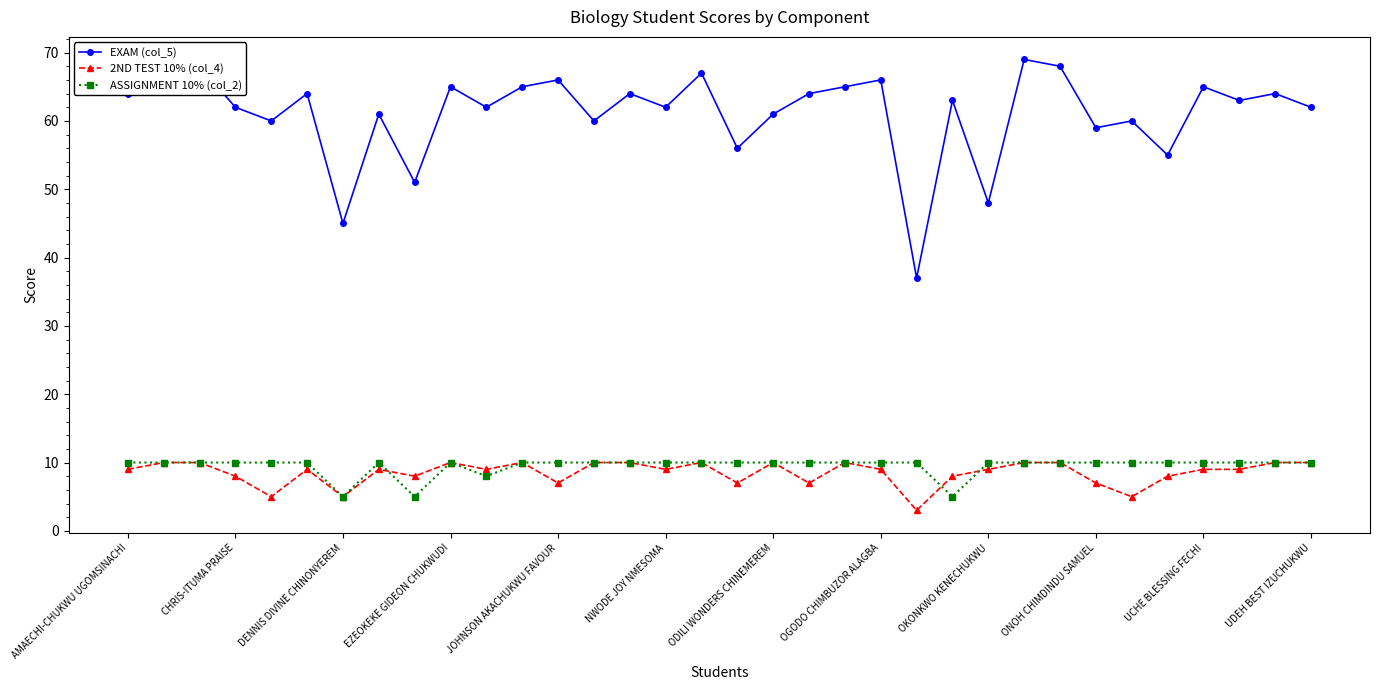

What are all the series names shown in the legend?

EXAM (col_5), 2ND TEST 10% (col_4), ASSIGNMENT 10% (col_2)